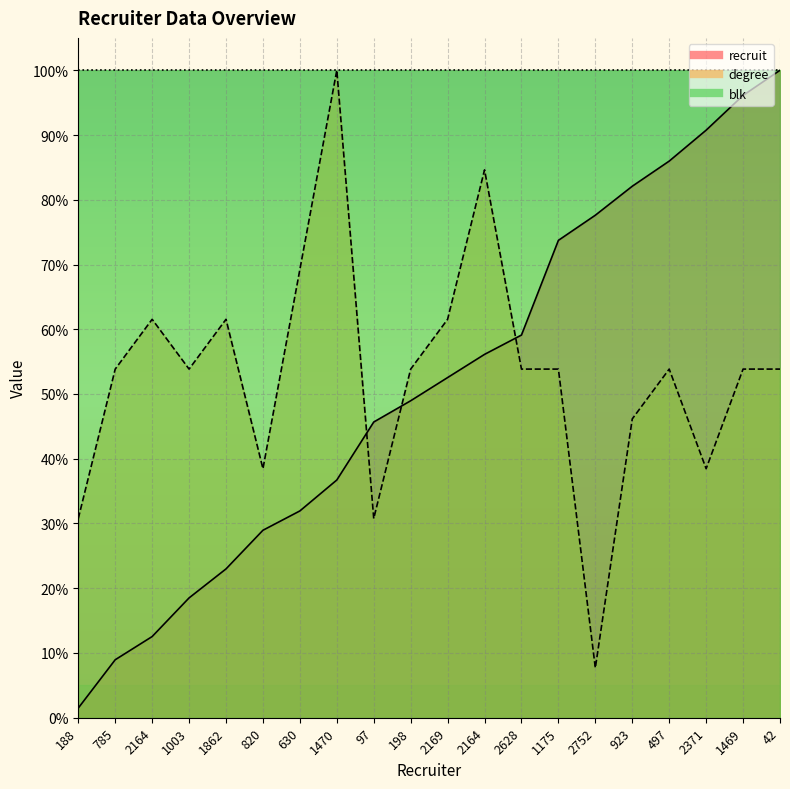

At which label does recruit first exceed 52?

2169